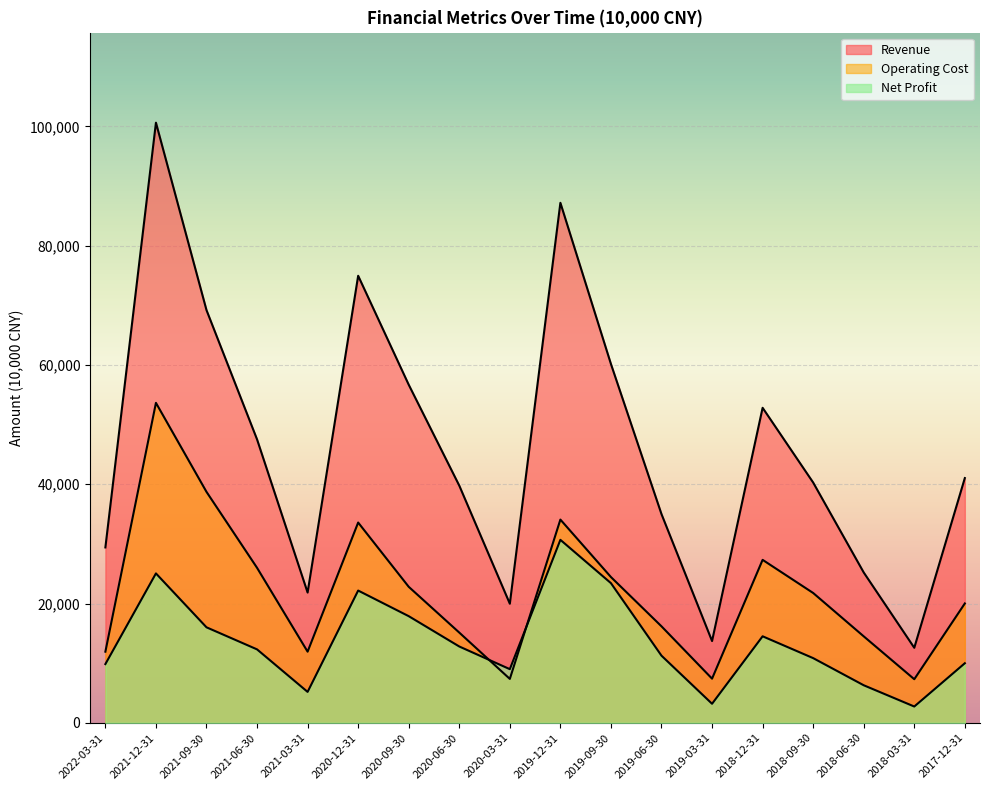

How many data points in Revenue are above 41036?

8